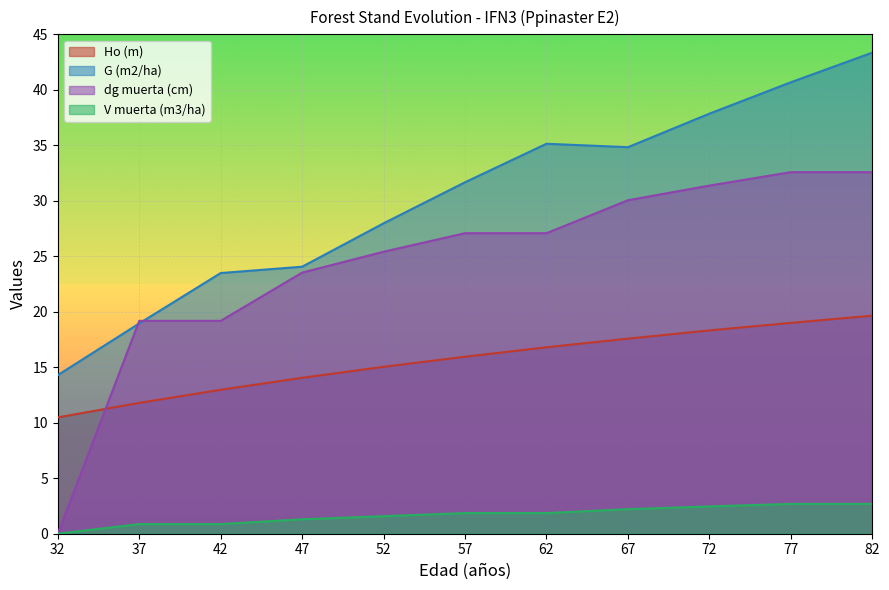

How many values in the Ho (m) series are below 15?

4